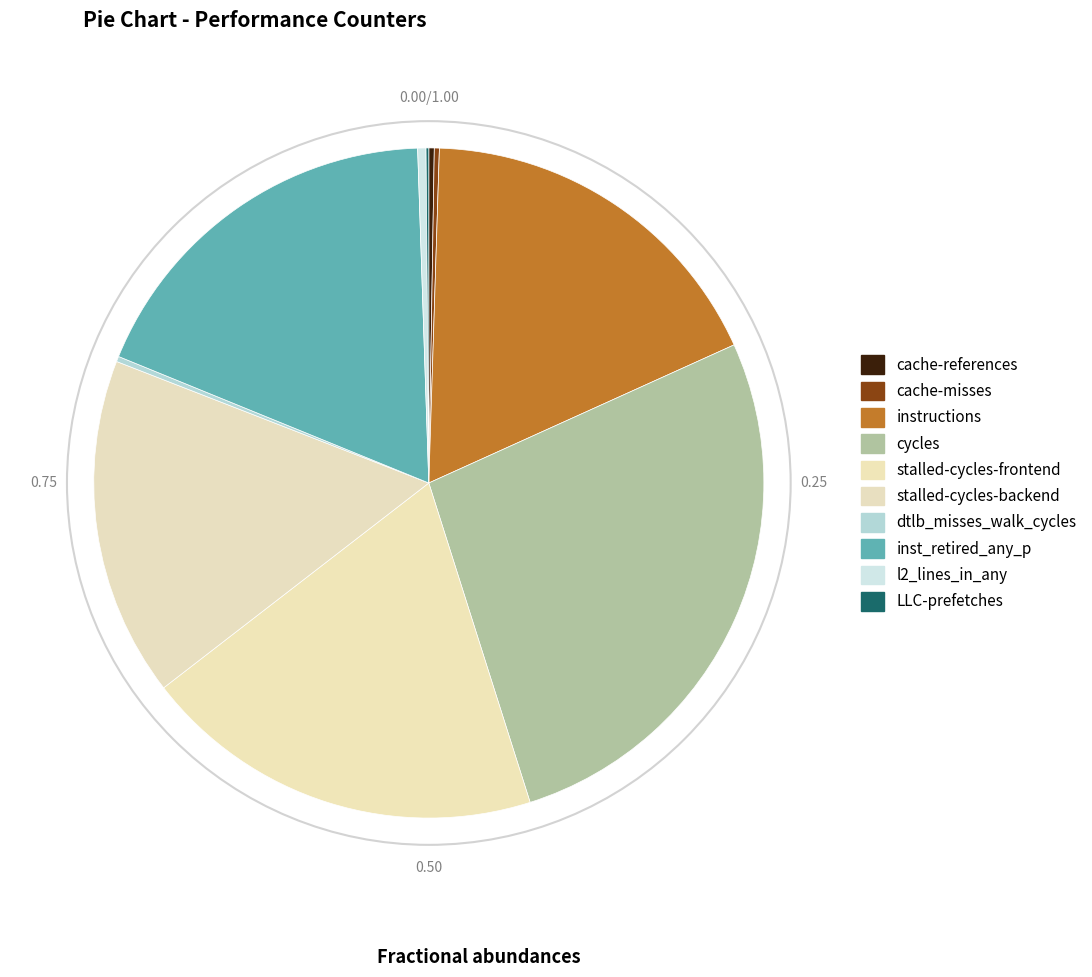

To the nearest percent, what is the combined percentage of cache-misses and cache-references?

1%